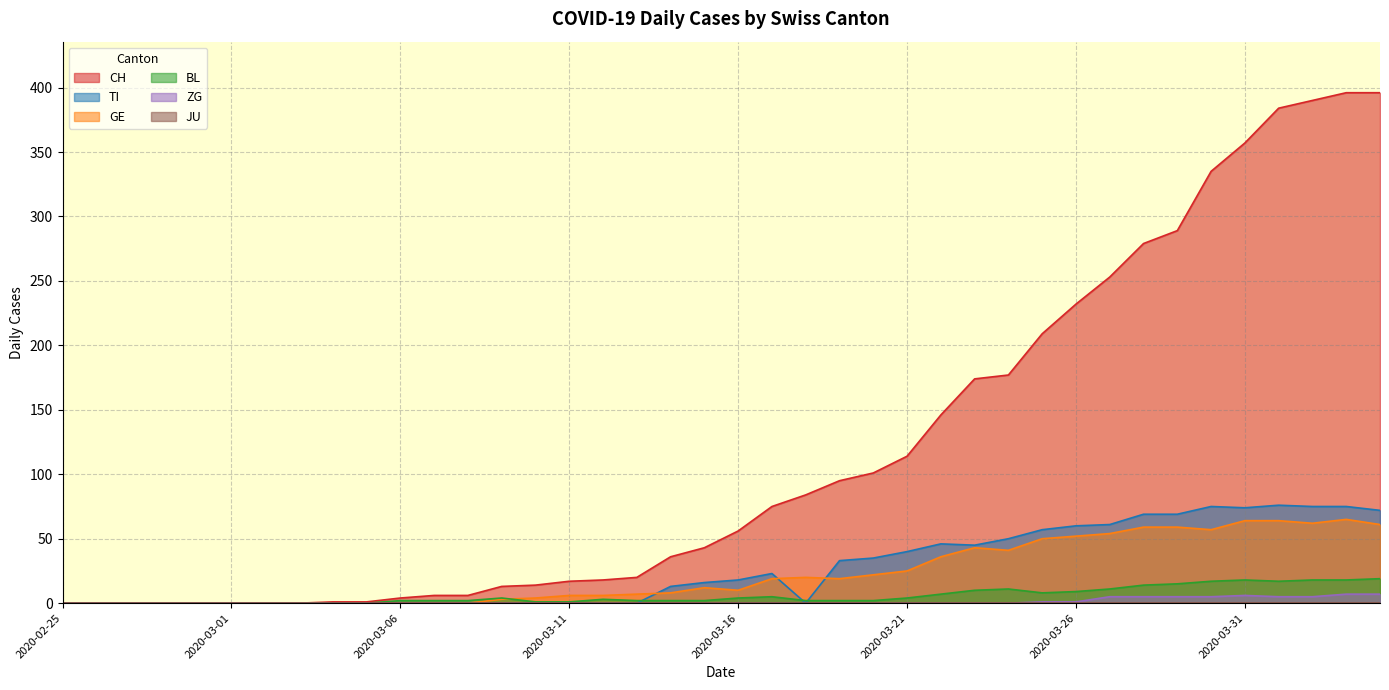

What is the greatest value displayed?

396